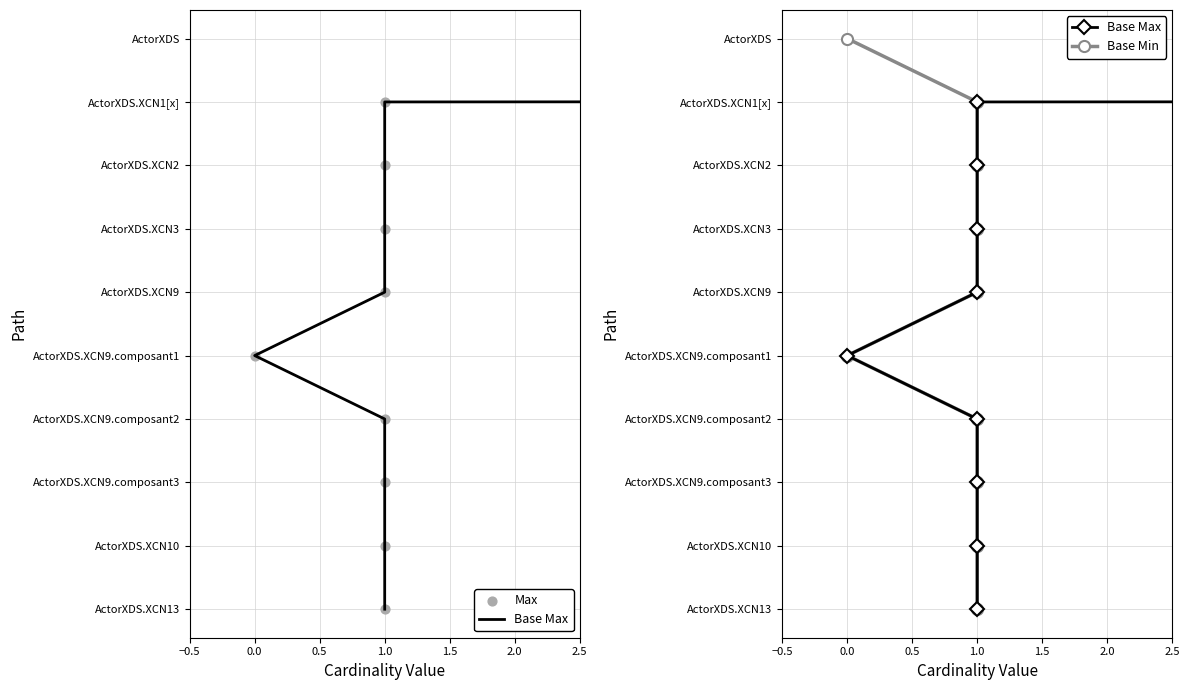

What are all the series names shown in the legend?

Base Max, Max, Base Min